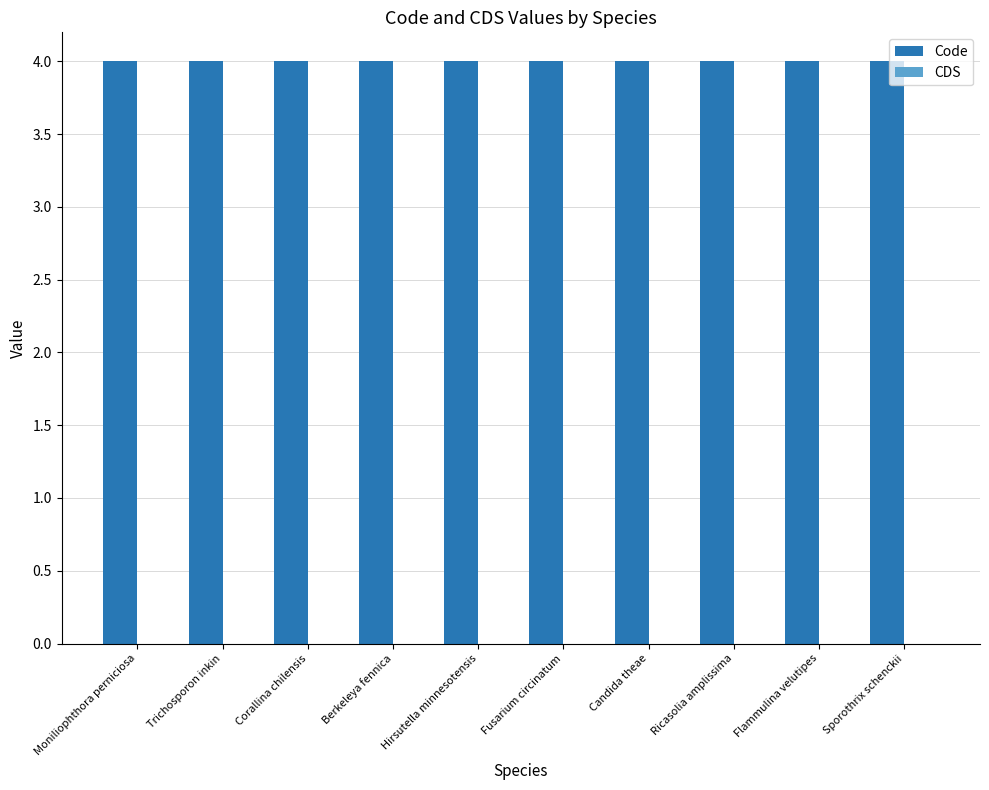

At which label is CDS closest to 0?

Moniliophthora perniciosa